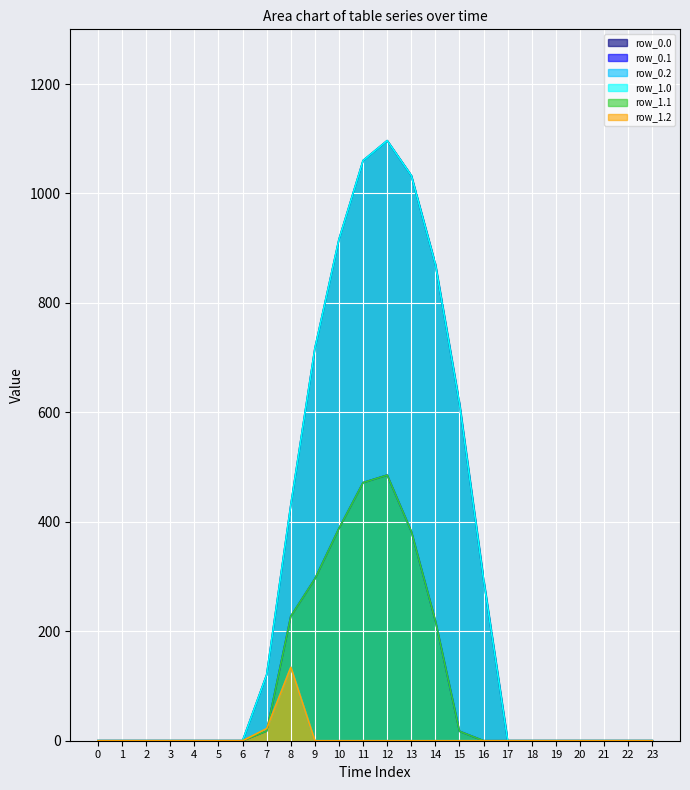

The row_0.2 series shows -72.0 at 17. True or false?

False